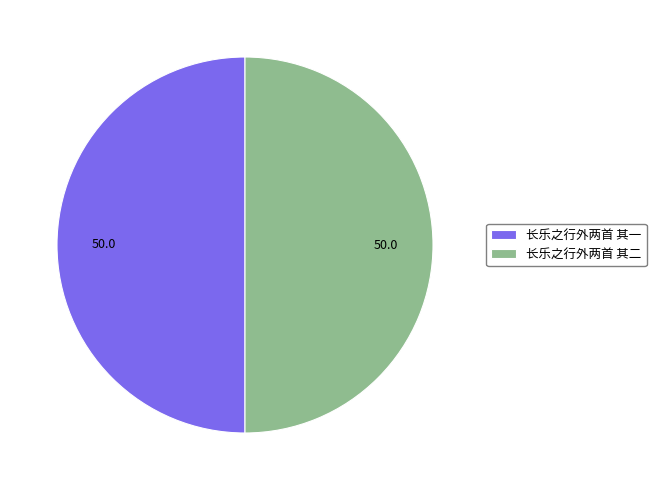

True or false: 长乐之行外两首 其二 accounts for 61% of the total.

False